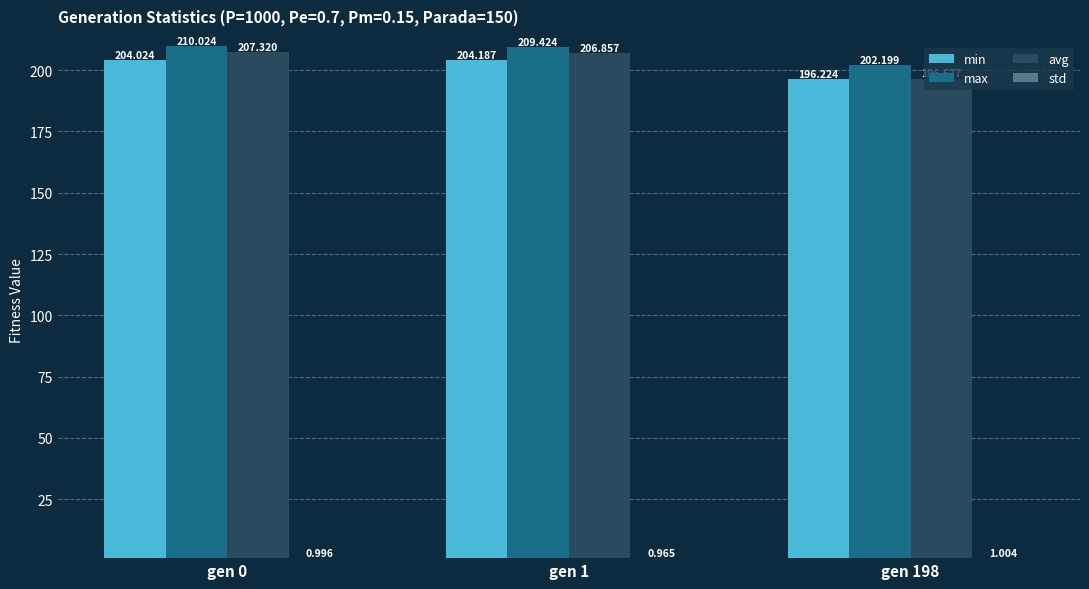

Which series has the widest spread of values?

avg